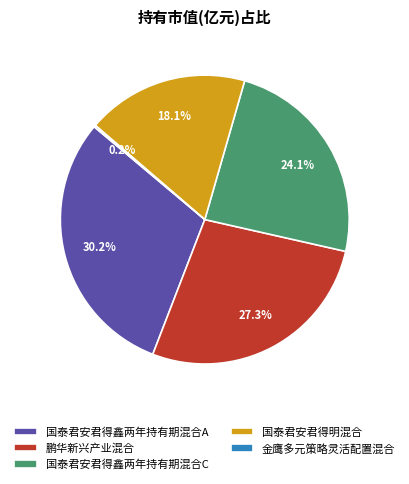

What is the ratio of the value at 国泰君安君得鑫两年持有期混合C to the value at 国泰君安君得鑫两年持有期混合A?

0.8